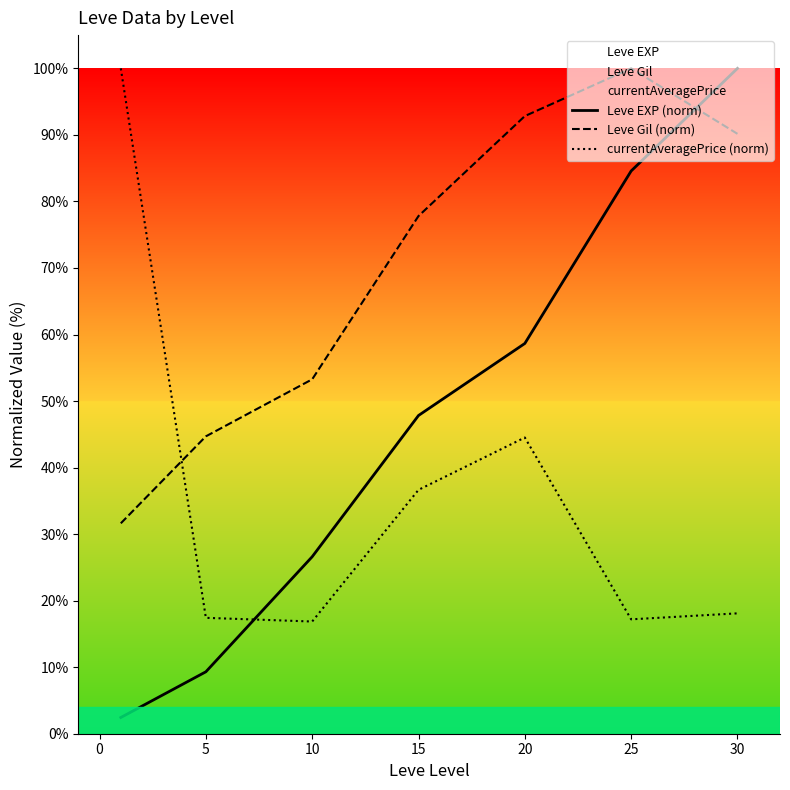

Rank the series at 15 from highest to lowest value.

Leve Gil (norm), Leve EXP (norm), currentAveragePrice (norm)